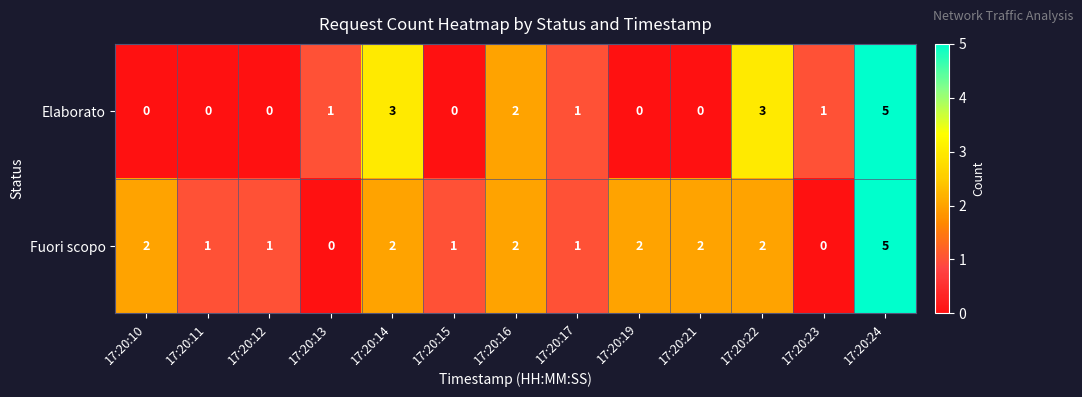

Where is Elaborato nearest to the value 2?

17:20:16